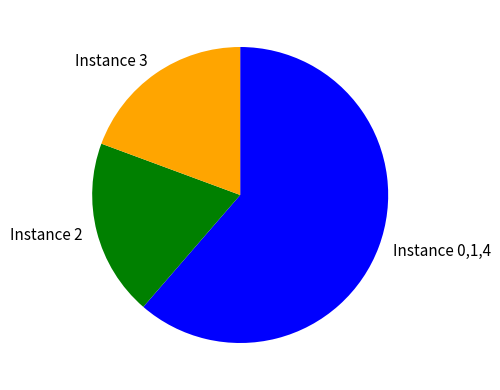

Is it true that Instance 0,1,4 is 55% of the pie?

False